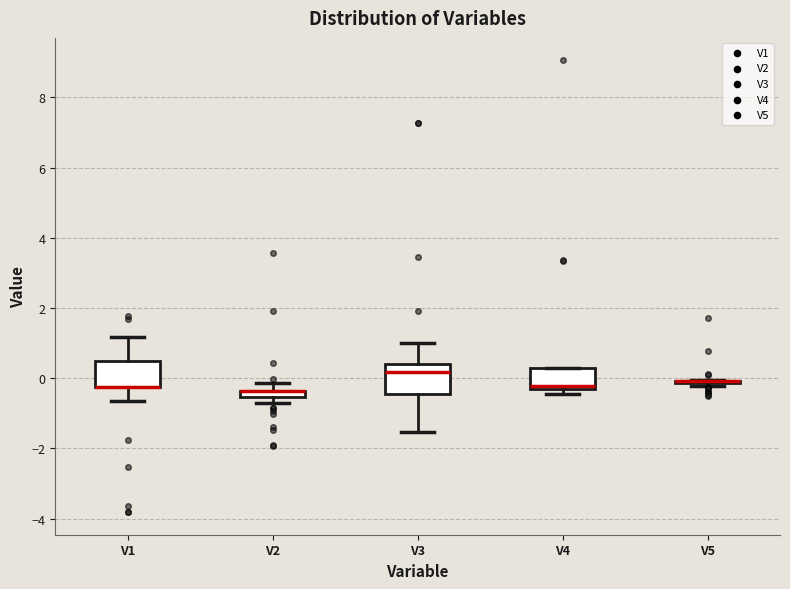

Where does the upper whisker of the box for V1 end on the y-axis? The values are not printed on the chart, so give them approximately, as read against the axis.

1.2